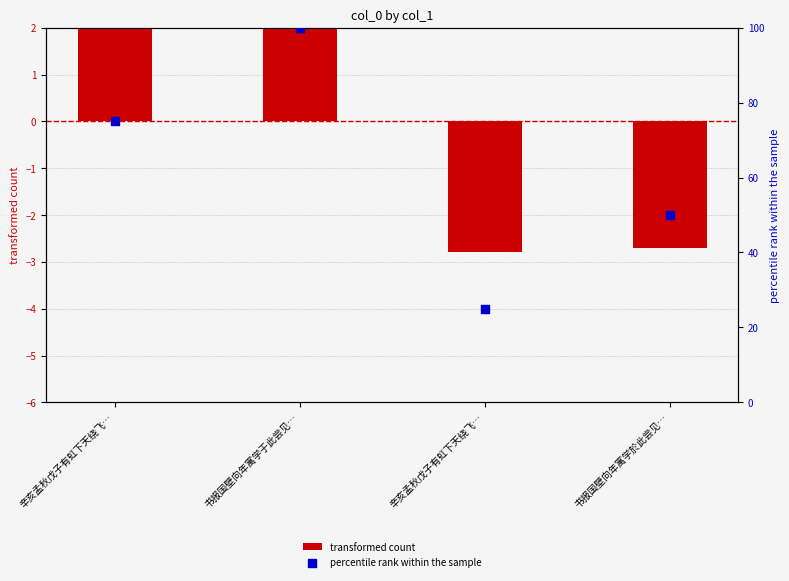

Which series has the largest total across all categories?

percentile rank within the sample